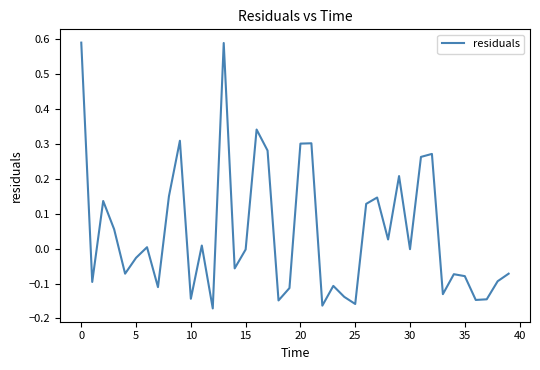

How many lines are shown in the chart?

1